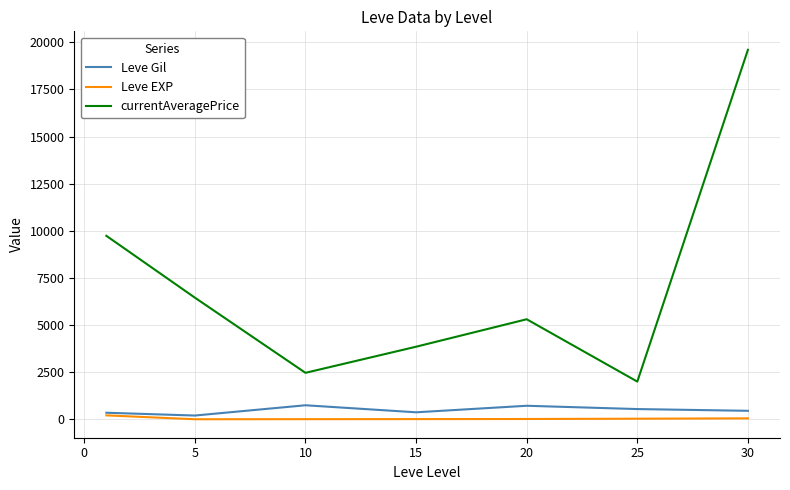

How many lines are shown in the chart?

3